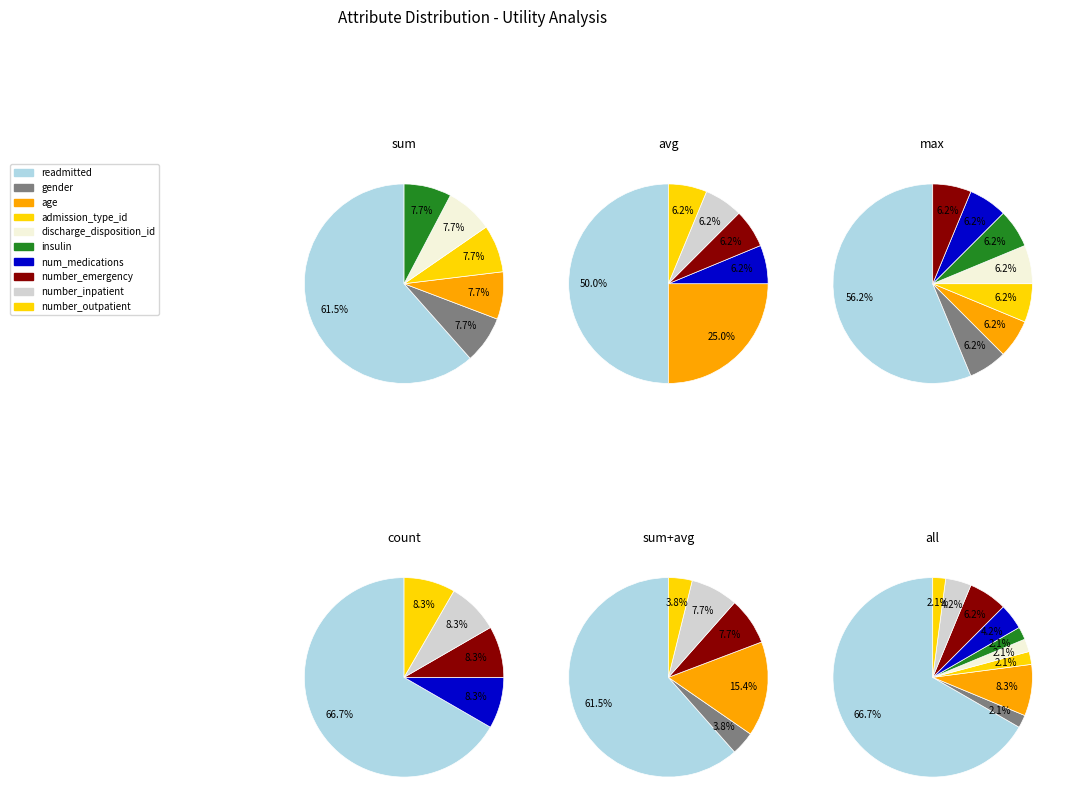

To the nearest percent, what percentage of the pie is gender?

2%